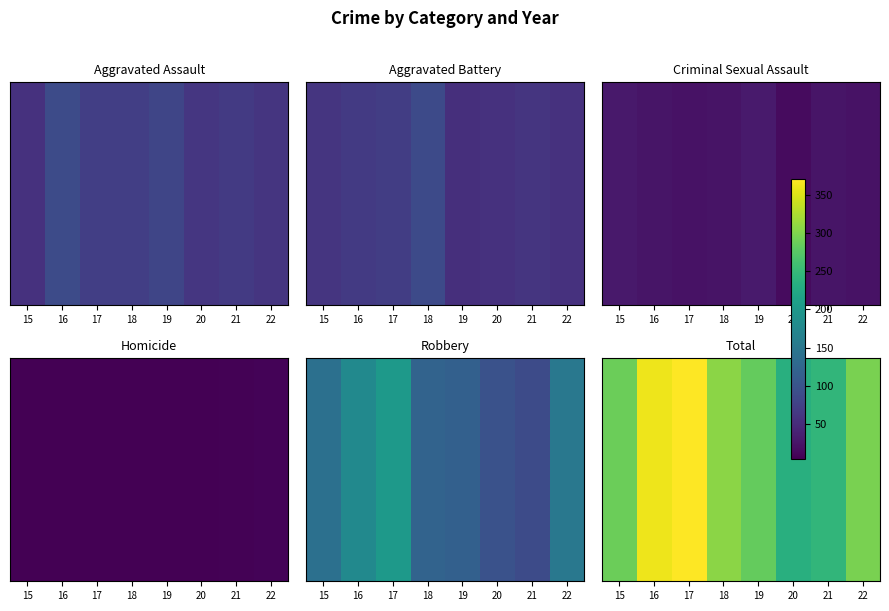

Reading left to right, what are all the values shown in this chart?

289	361	371	307	284	236	245	297